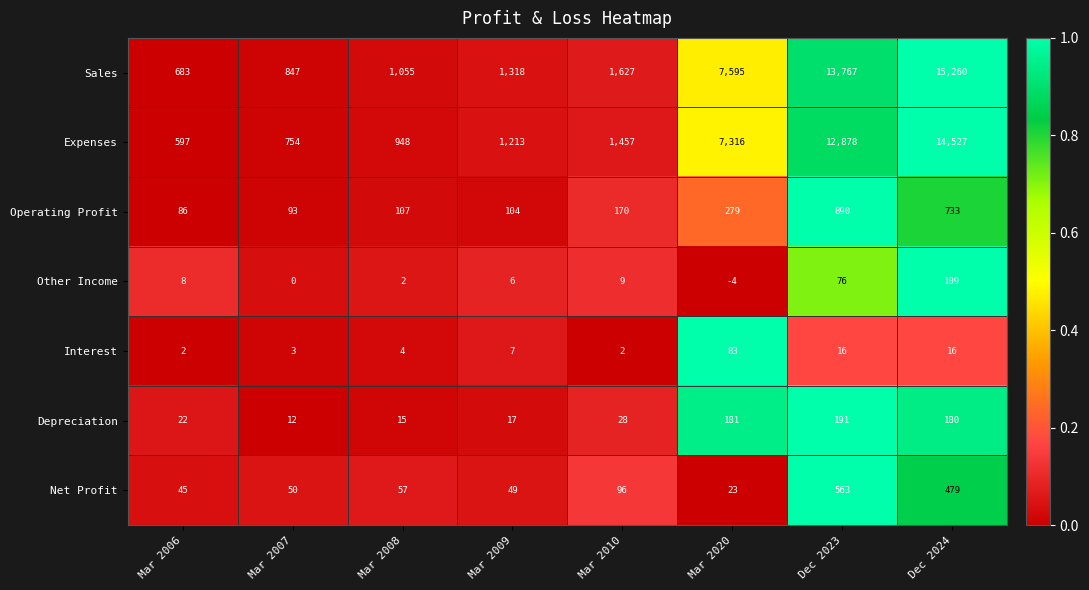

The value of Expenses at Dec 2024 is 19909. True or false?

False